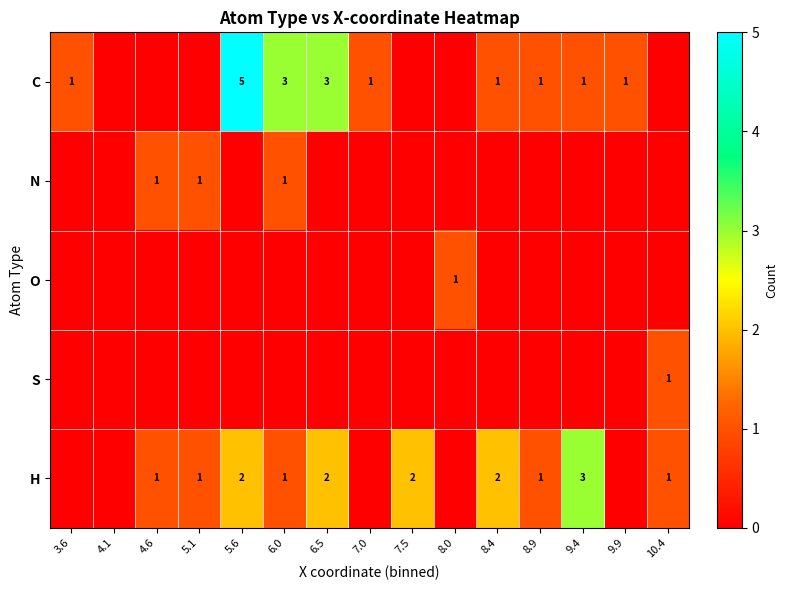

Is it true that H equals 4 at 8.4?

False